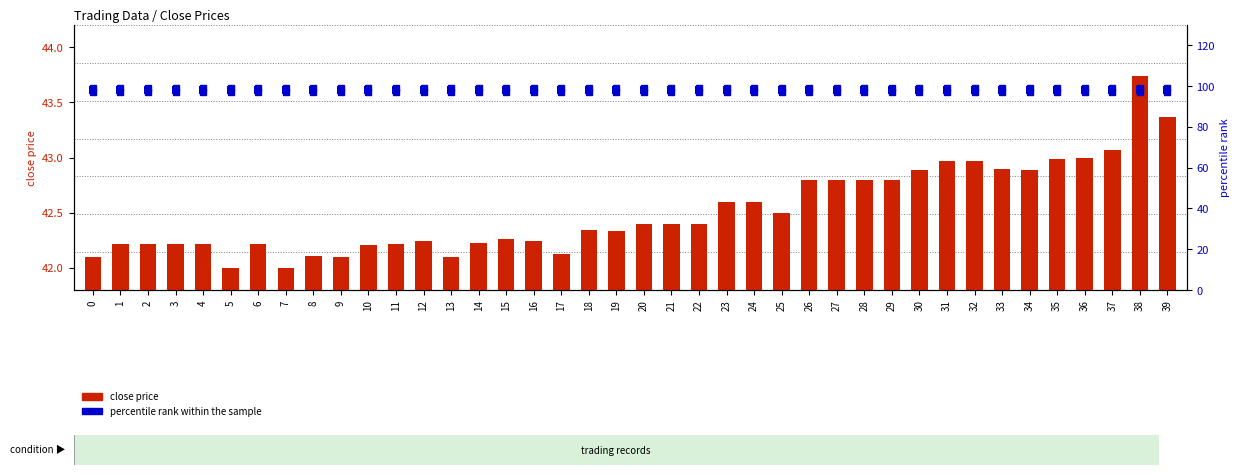

Is the value of close price at 36 greater than the value of percentile rank within the sample at 27?

No